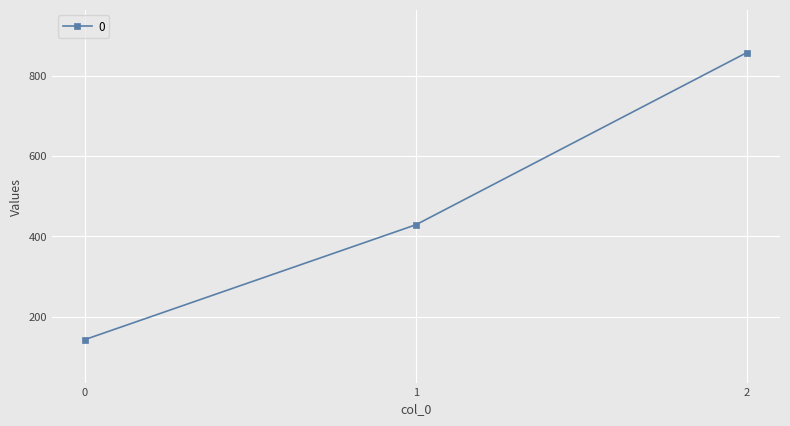

List the labels in order of value, largest first.

2, 1, 0